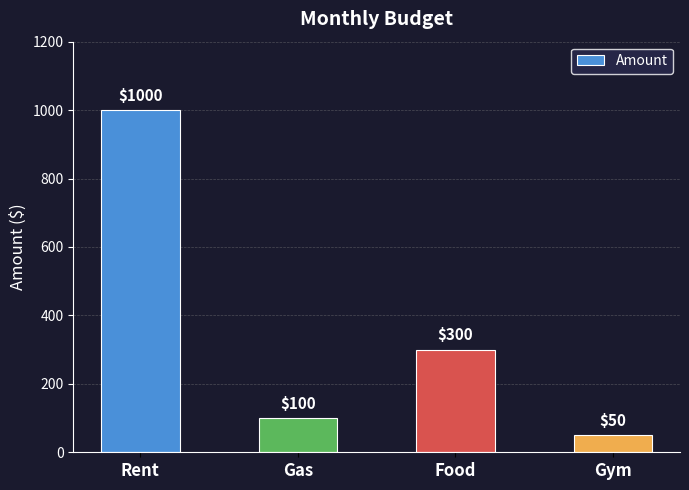

Rank the categories by value from lowest to highest.

Gym, Gas, Food, Rent